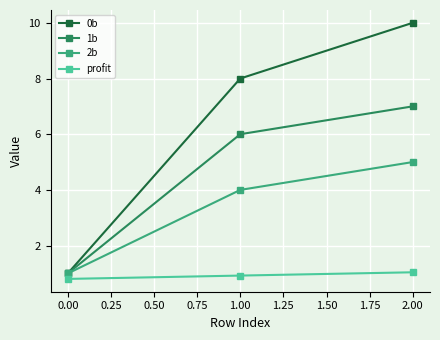

Between 0.00 and 2.00, which series saw the biggest shift?

0b